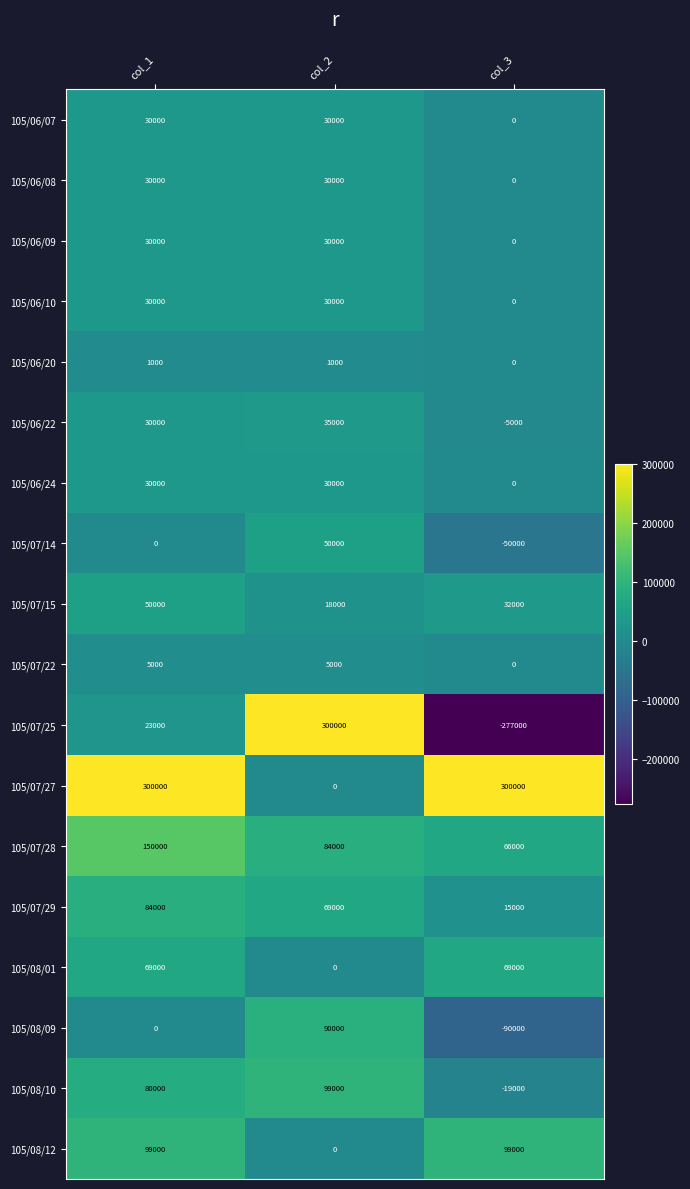

What is the spread (max minus min) of values at col_2?

300000